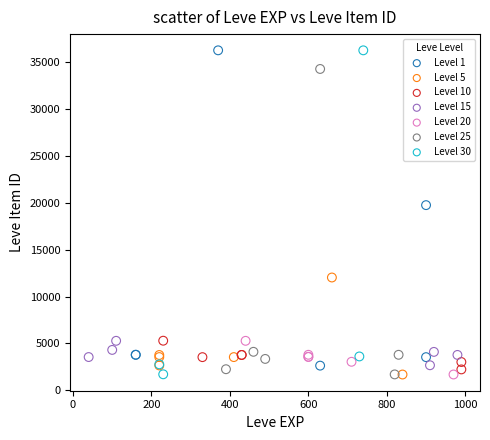

What are all the series names shown in the legend?

Level 1, Level 5, Level 10, Level 15, Level 20, Level 25, Level 30